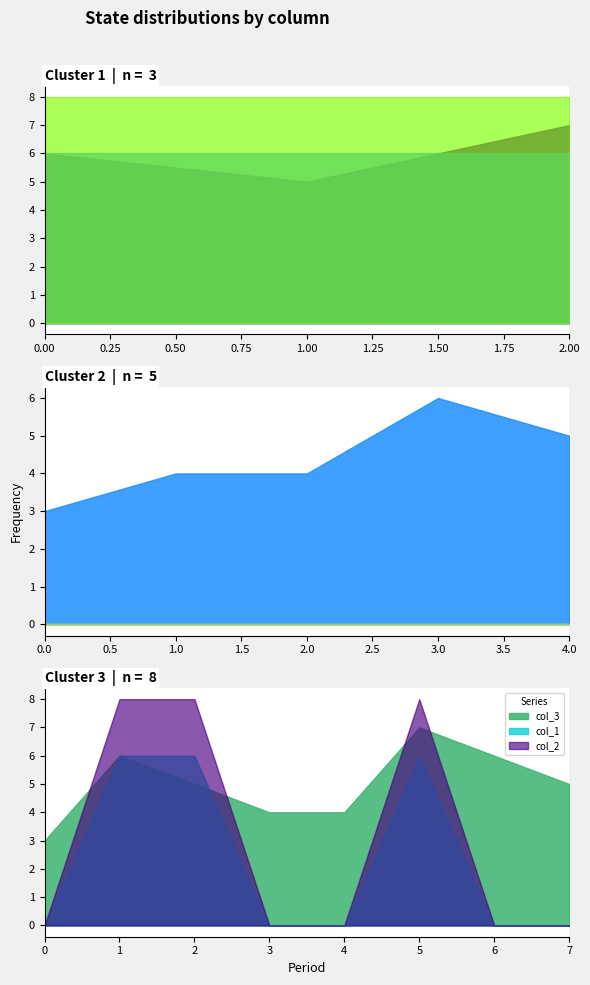

Between 6 and 3, which is larger?

6